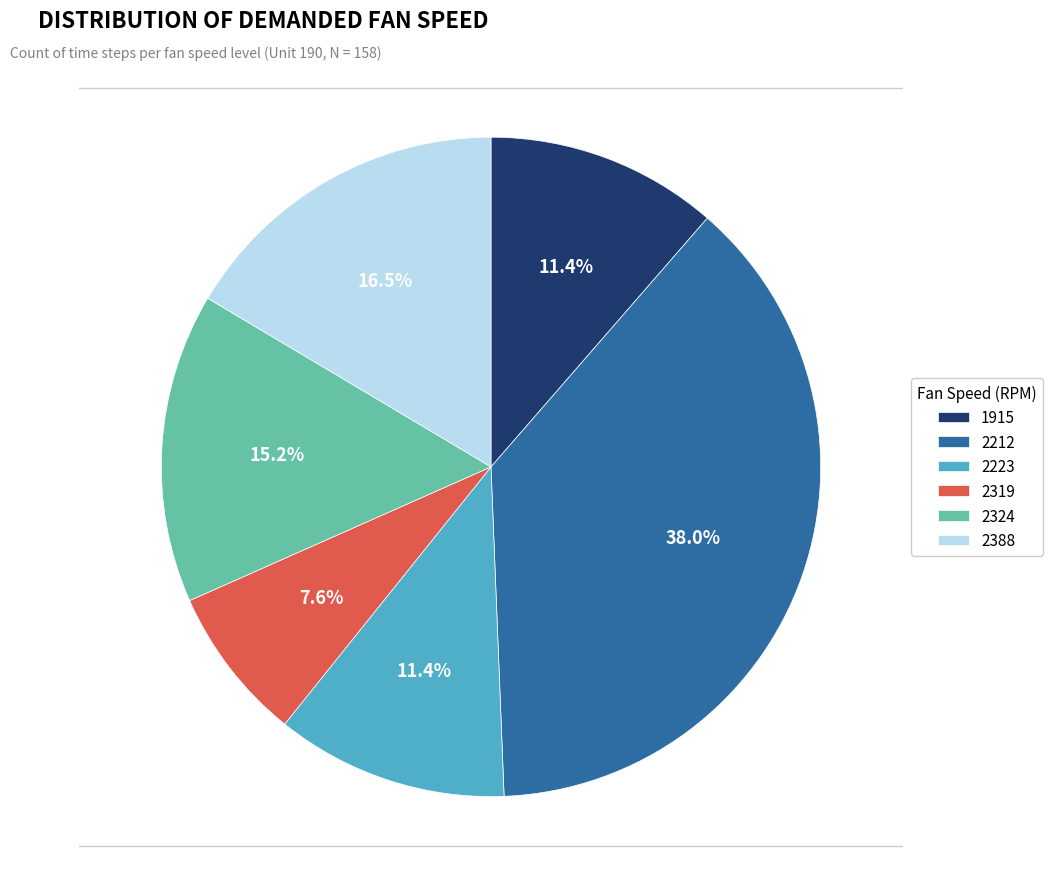

Between 2319 and 2223, which is larger?

2223